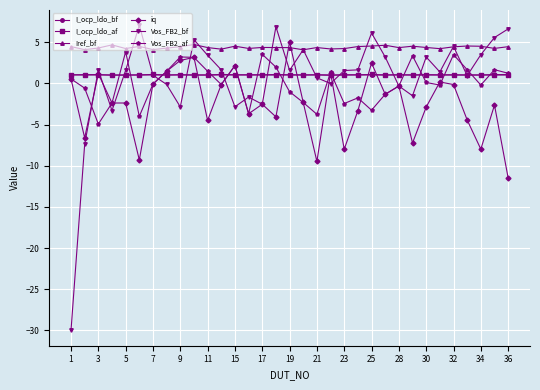

True or false: I_ocp_ldo_bf has more than 0 points higher than both neighbors.

True